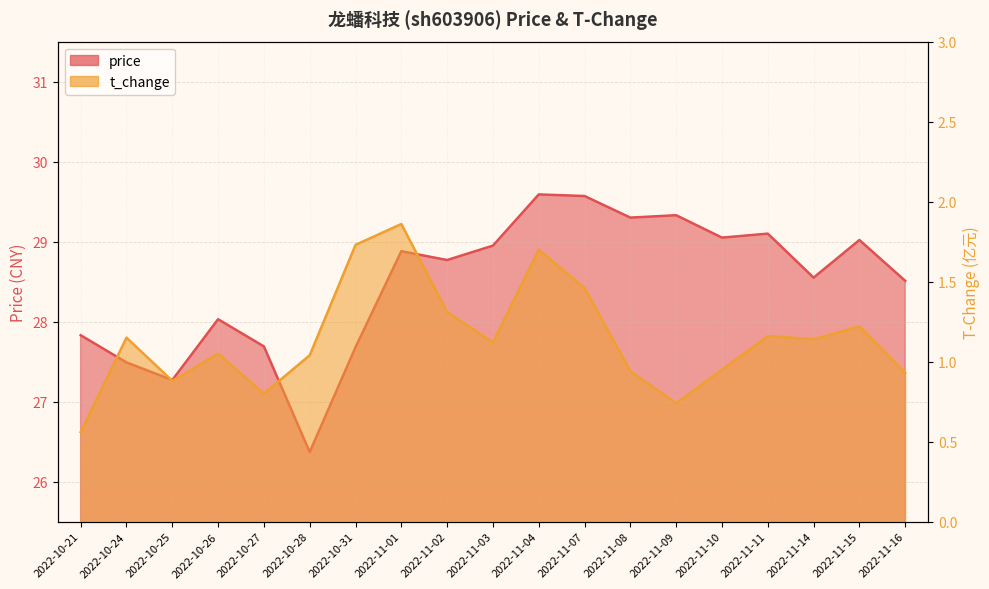

What is the difference between the highest and lowest values at 2022-10-27?

26.9